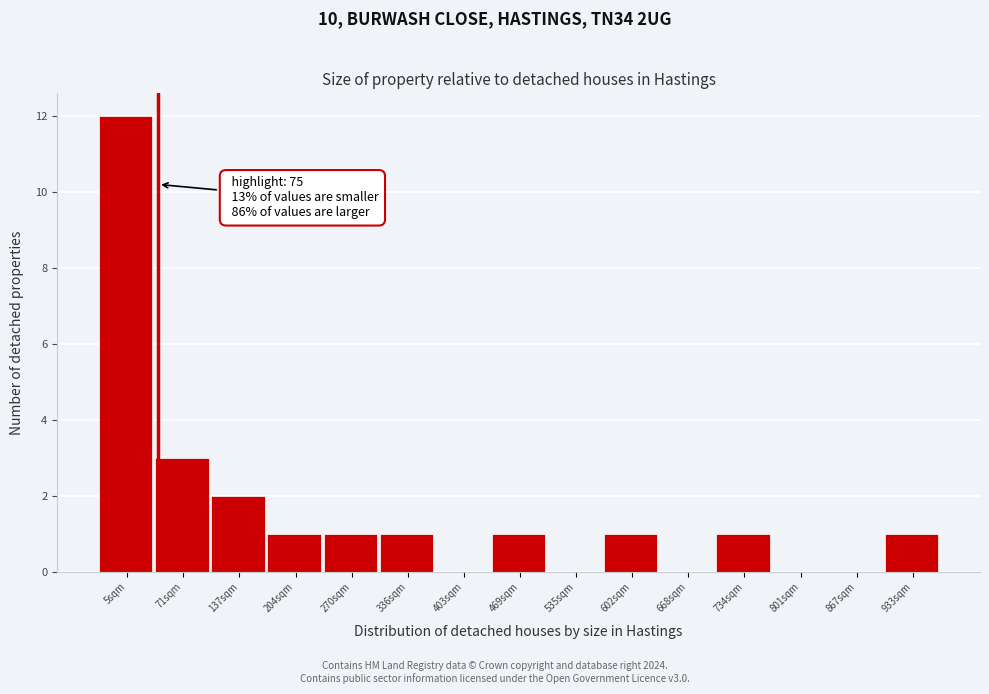

Reading left to right, what are all the values shown in this chart?

5sqm=12	71sqm=3	137sqm=2	204sqm=1	270sqm=1	336sqm=1	403sqm=0	469sqm=1	535sqm=0	602sqm=1	668sqm=0	734sqm=1	801sqm=0	867sqm=0	933sqm=1